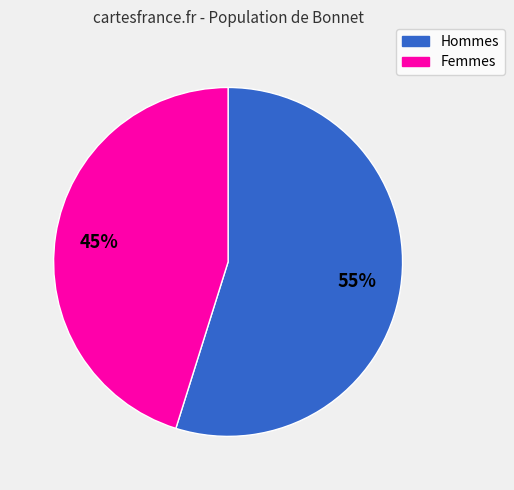

To the nearest percent, what is the average slice percentage?

50%